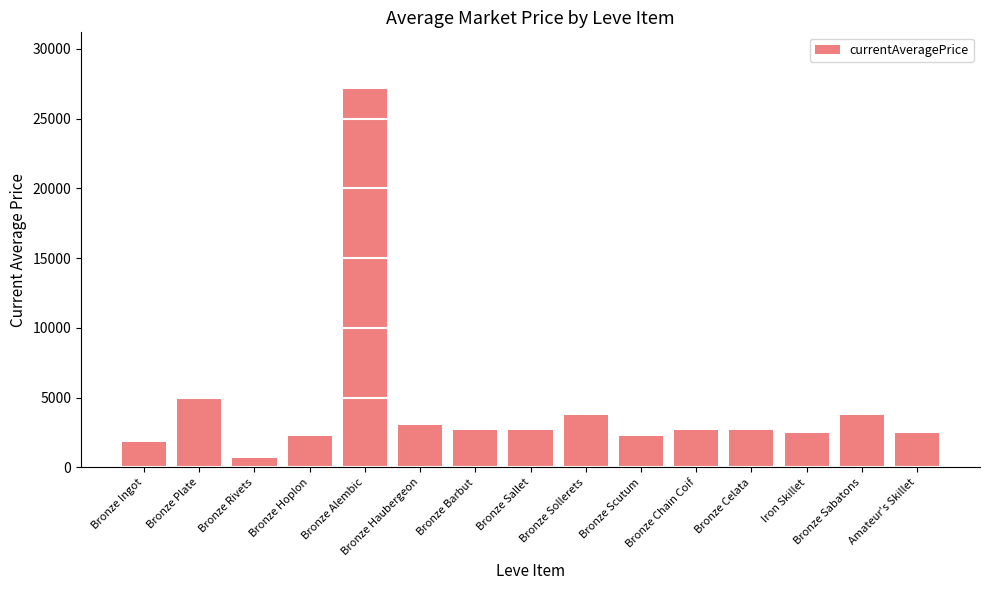

What is the approximate value at Bronze Scutum?

2230.0